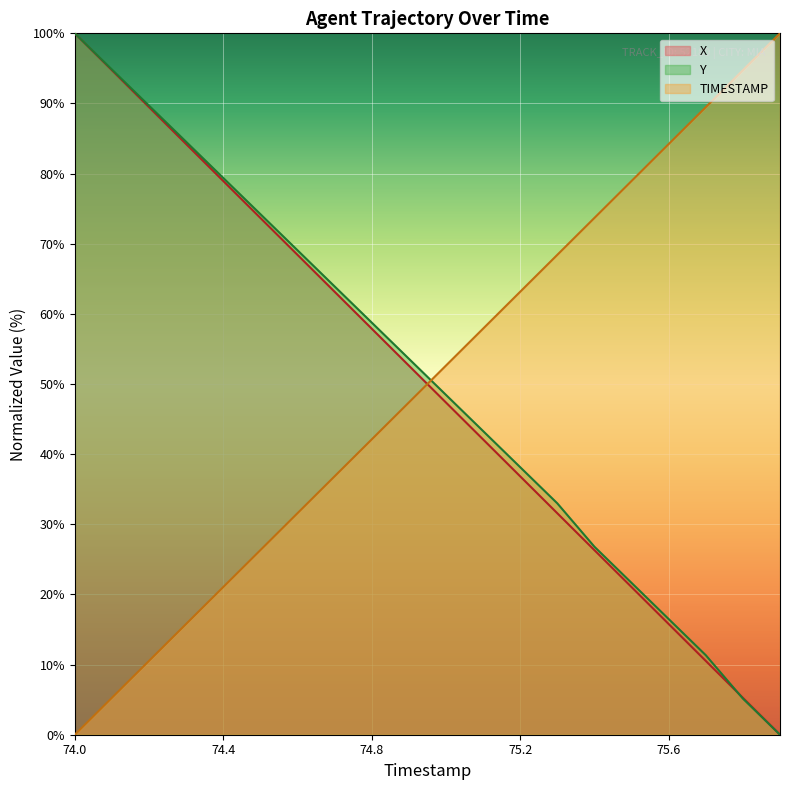

How many times do Y and X cross each other?

1